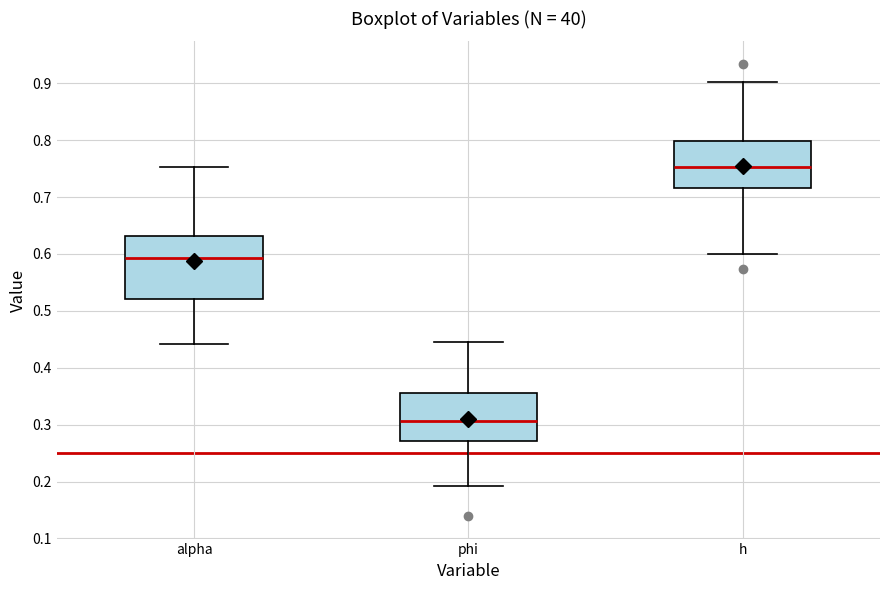

Comparing the boxes themselves (not the whiskers), which one is the tallest?

alpha